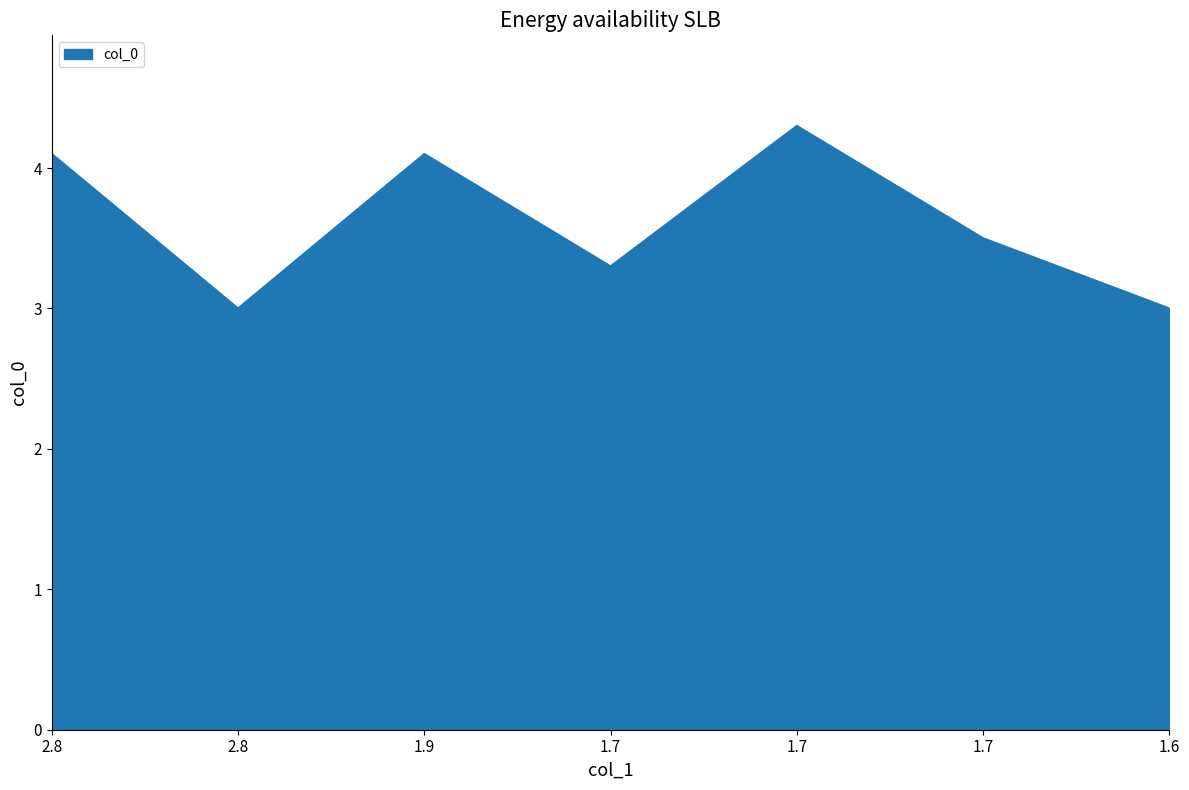

How many distinct data groups are displayed?

1